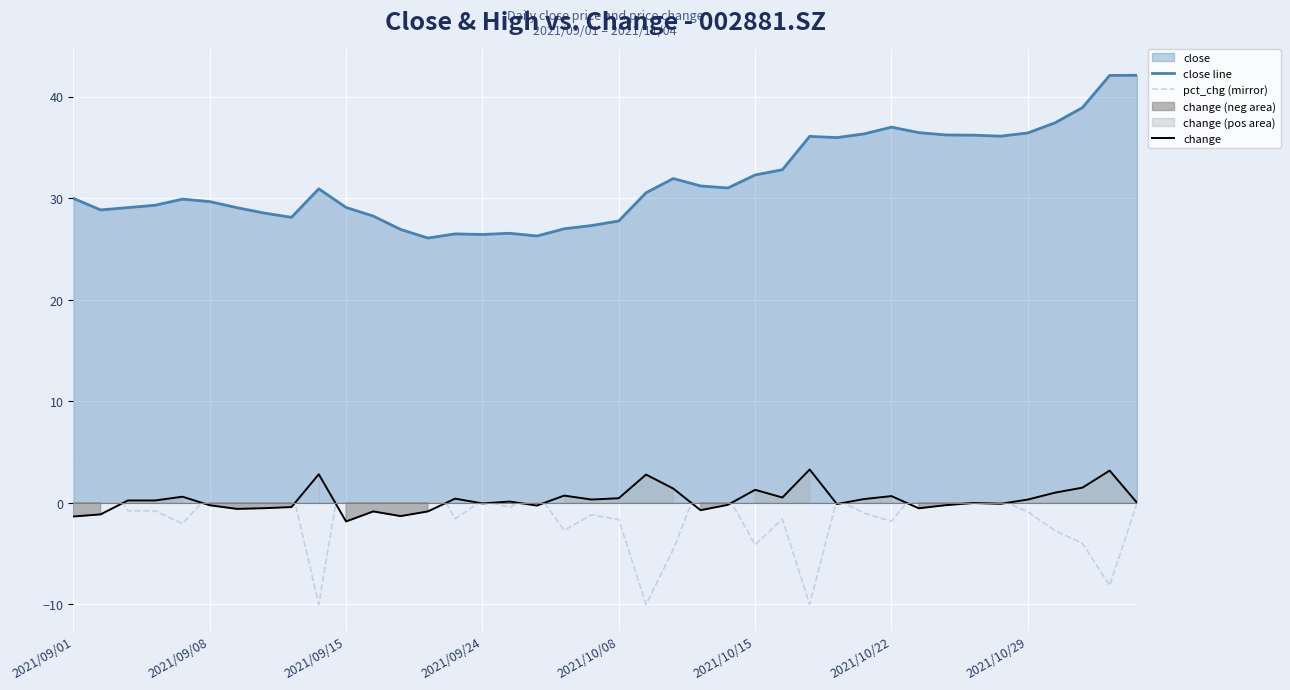

True or false: change and close line intersect in this chart.

False